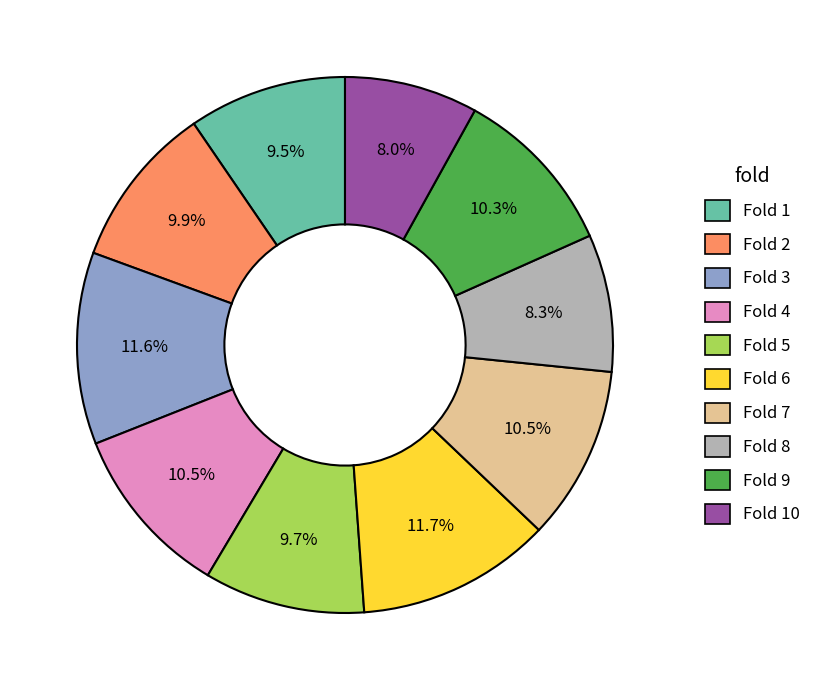

Does any single category account for the majority?

No